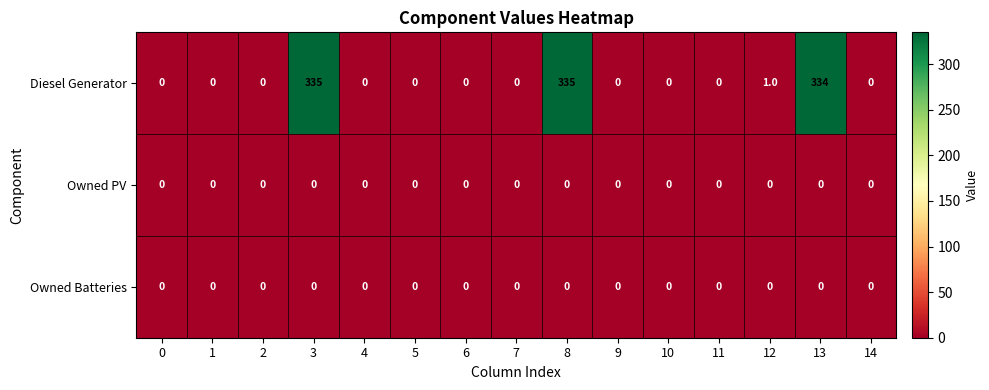

How many distinct data groups are displayed?

3